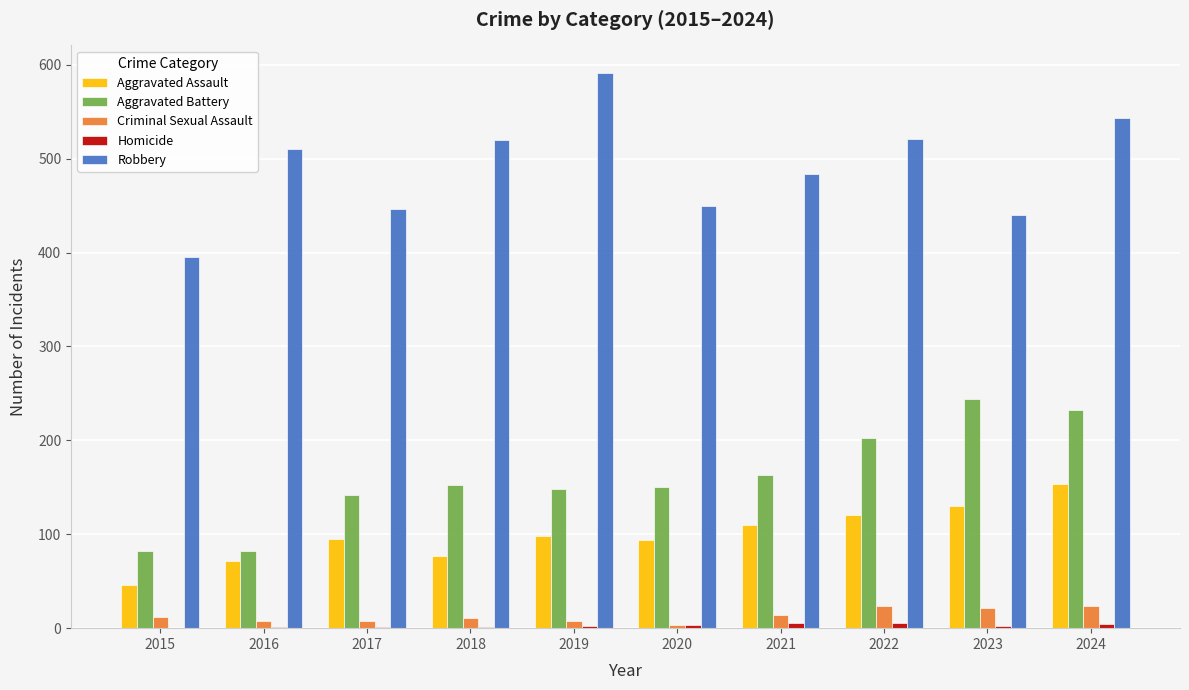

What is the total value across all series at 2020?

700